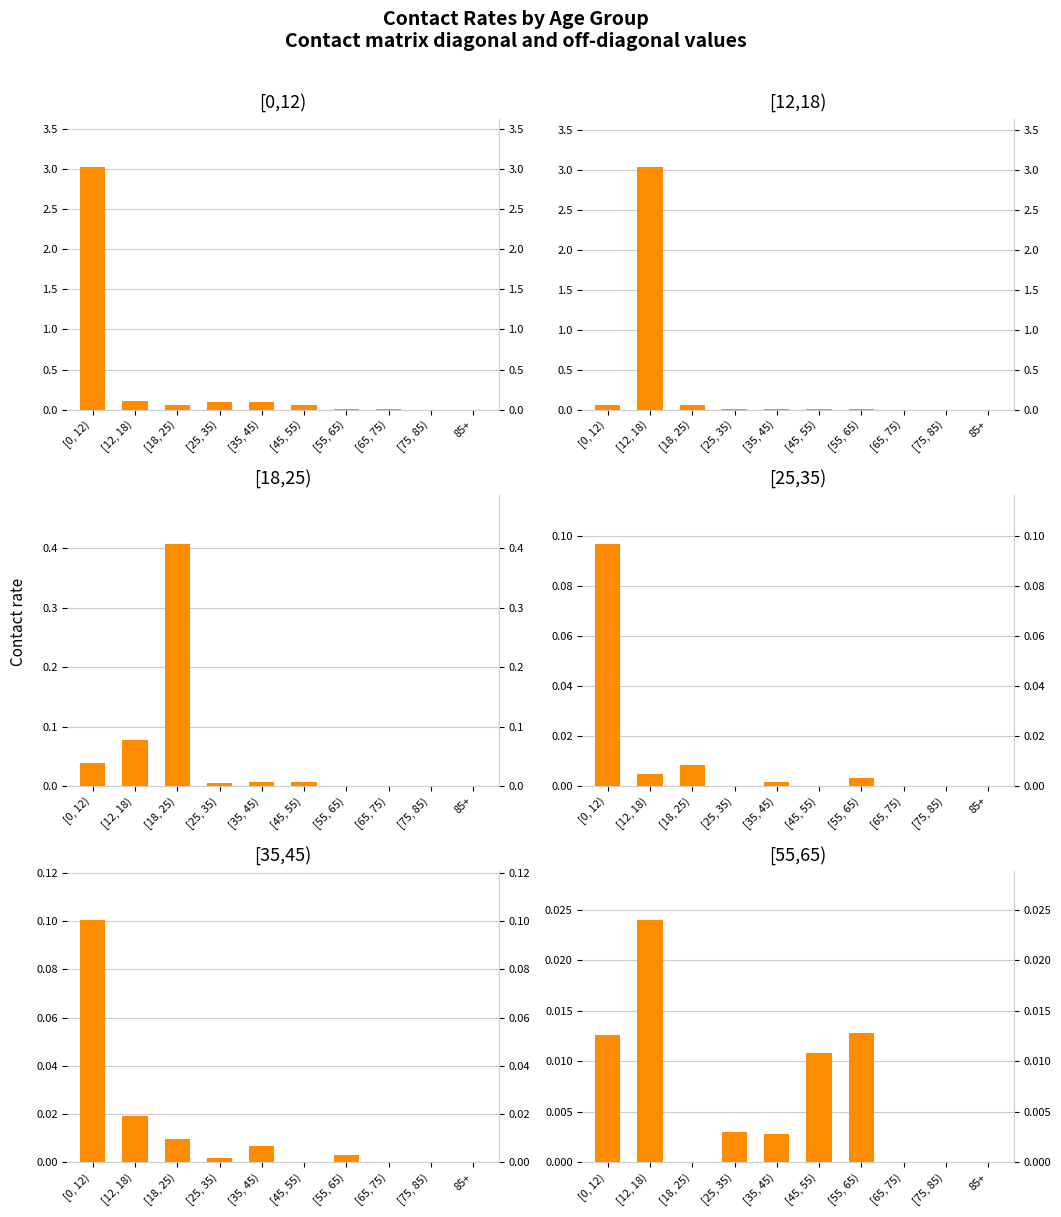

Reading left to right, list all the values displayed in this chart.

contact_[0,12): [0, 12)=3.0	[12, 18)=0.1	[18, 25)=0.1	[25, 35)=0.1	[35, 45)=0.1	[45, 55)=0.1	[55, 65)=0.0	[65, 75)=0.0	[75, 85)=0.0	85+=0.0
contact_[12,18): [0, 12)=0.1	[12, 18)=3.0	[18, 25)=0.1	[25, 35)=0.0	[35, 45)=0.0	[45, 55)=0.0	[55, 65)=0.0	[65, 75)=0.0	[75, 85)=0.0	85+=0.0
contact_[18,25): [0, 12)=0.0	[12, 18)=0.1	[18, 25)=0.4	[25, 35)=0.0	[35, 45)=0.0	[45, 55)=0.0	[55, 65)=0.0	[65, 75)=0.0	[75, 85)=0.0	85+=0.0
contact_[25,35): [0, 12)=0.1	[12, 18)=0.0	[18, 25)=0.0	[25, 35)=0.0	[35, 45)=0.0	[45, 55)=0.0	[55, 65)=0.0	[65, 75)=0.0	[75, 85)=0.0	85+=0.0
contact_[35,45): [0, 12)=0.1	[12, 18)=0.0	[18, 25)=0.0	[25, 35)=0.0	[35, 45)=0.0	[45, 55)=0.0	[55, 65)=0.0	[65, 75)=0.0	[75, 85)=0.0	85+=0.0
contact_[55,65): [0, 12)=0.0	[12, 18)=0.0	[18, 25)=0.0	[25, 35)=0.0	[35, 45)=0.0	[45, 55)=0.0	[55, 65)=0.0	[65, 75)=0.0	[75, 85)=0.0	85+=0.0